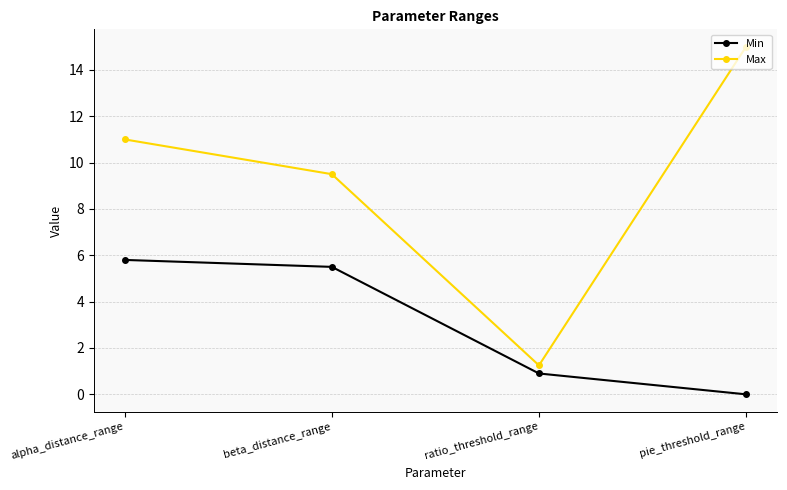

Does the chart display data point markers on the line(s)?

Yes